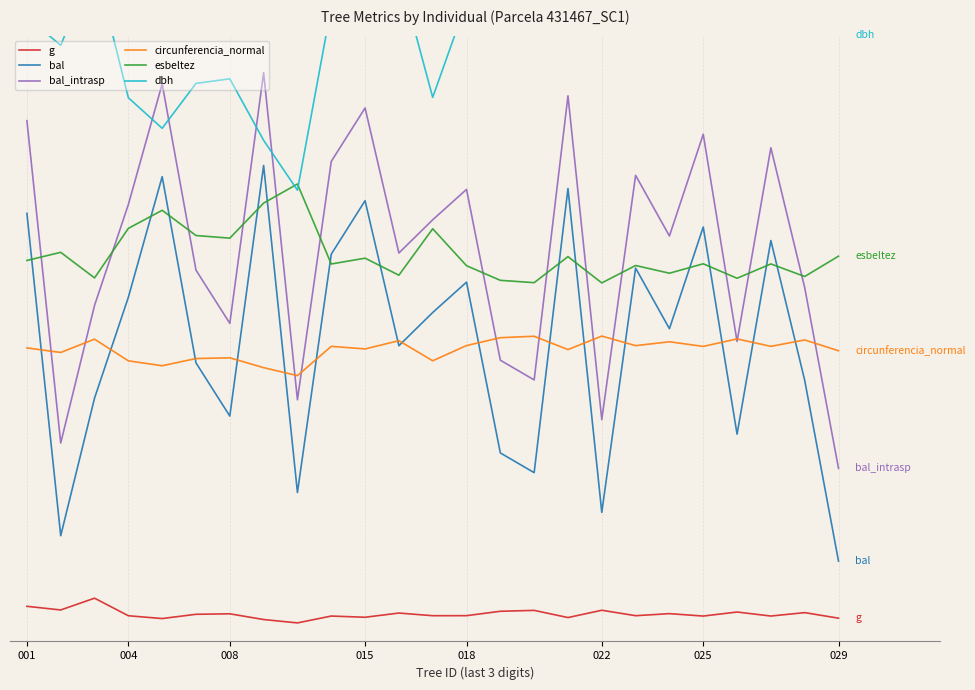

What are all the series names shown in the legend?

g, bal, bal_intrasp, circunferencia_normal, esbeltez, dbh